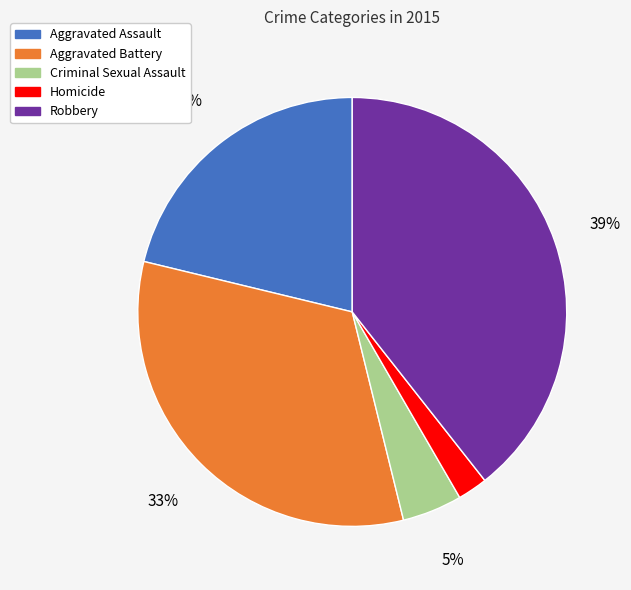

Count the number of slices in the pie.

5